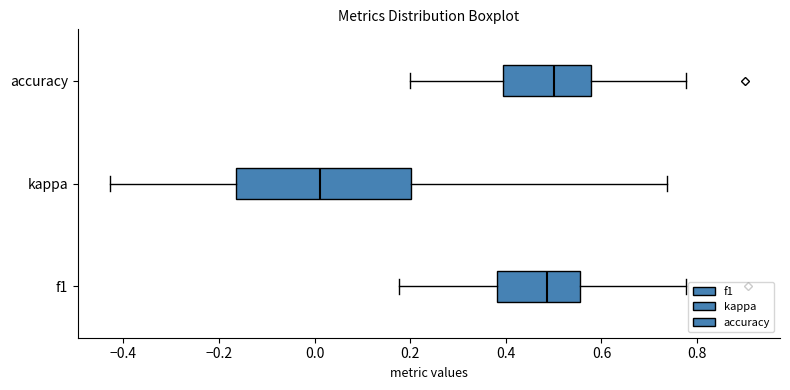

Reading bottom to top, read every box against the x-axis: the position of its median line, the range the box covers, and the ends of its whiskers. The values are not printed on the chart, so give them approximately, as read against the axis.

f1: median 0.48, box 0.38 to 0.56, whiskers 0.18 to 0.78
kappa: median 0.02, box -0.16 to 0.20, whiskers -0.42 to 0.74
accuracy: median 0.50, box 0.40 to 0.58, whiskers 0.20 to 0.78